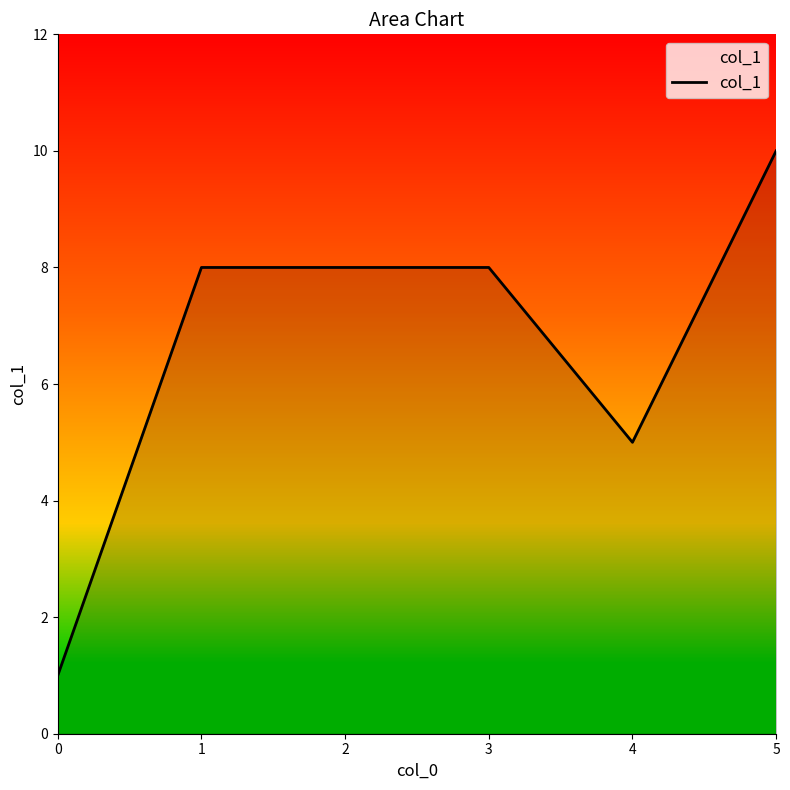

Is it true that the value at 0 is 1?

True